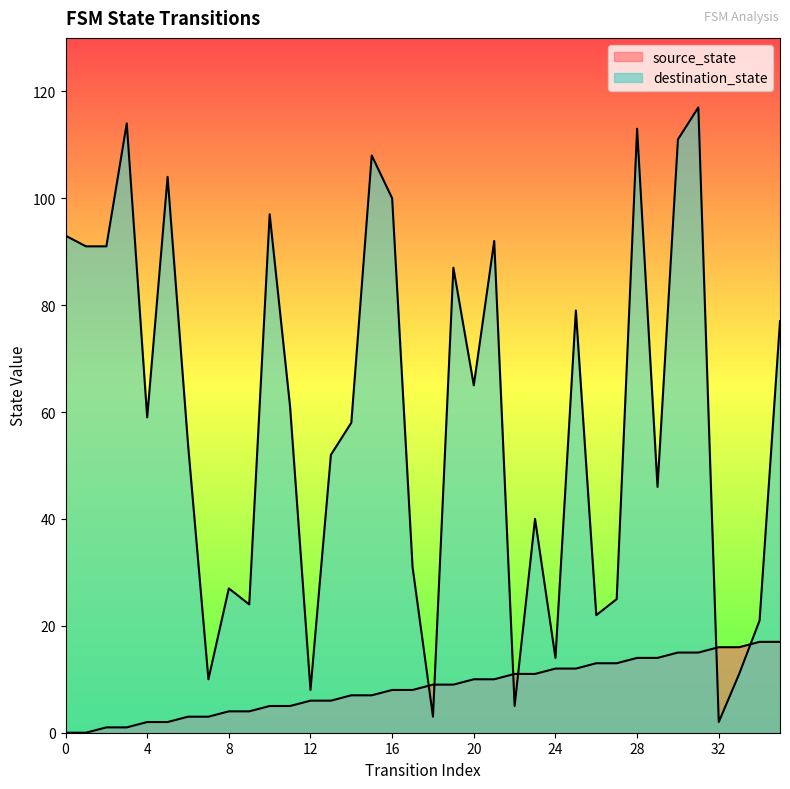

How many lines are shown in the chart?

2